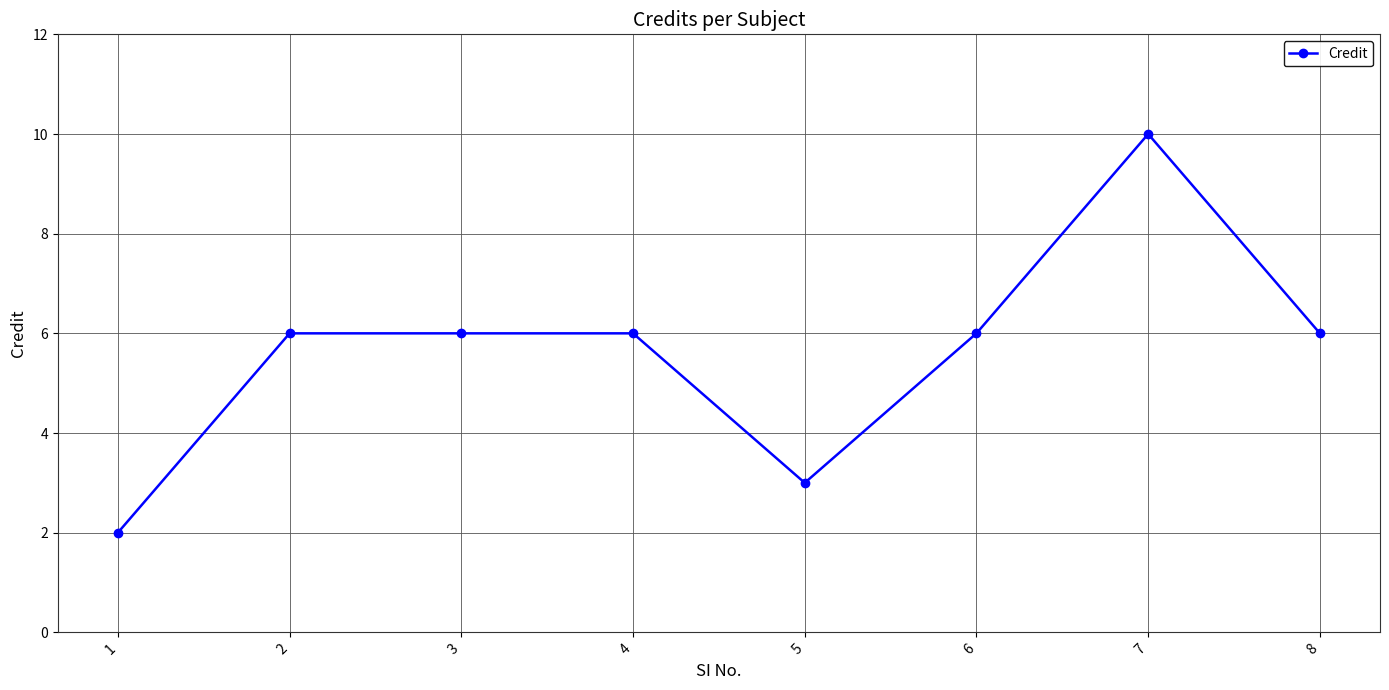

Which category has the lowest value across all series?

1